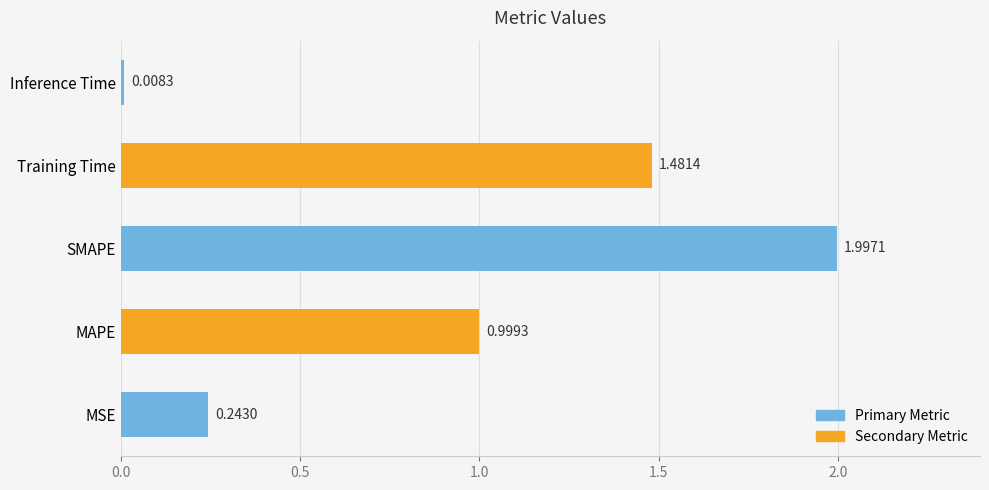

What is the average value?

0.9